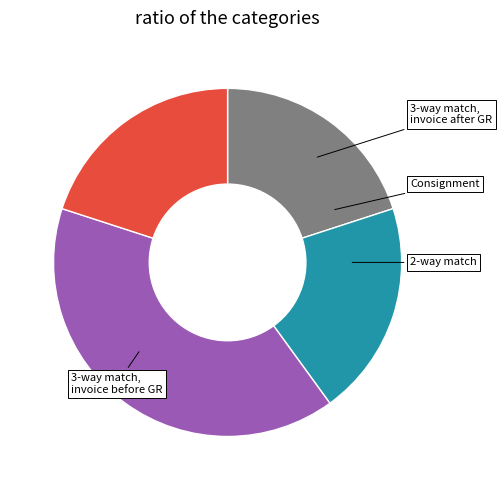

Is there a majority slice in this chart?

No